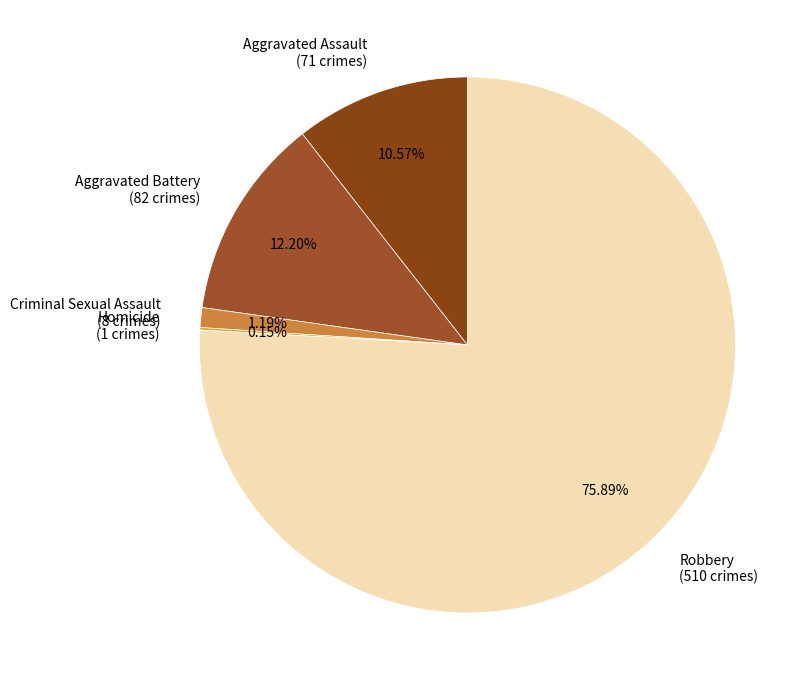

Is Aggravated Assault (71 crimes) the majority of the pie?

No